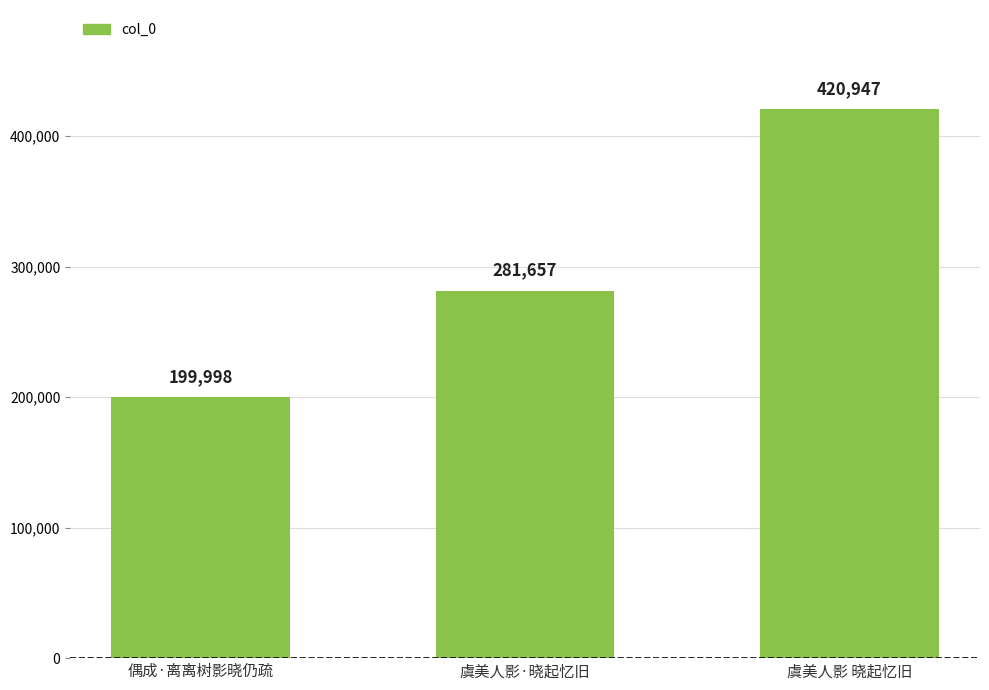

Approximately how many times larger is the value at 虞美人影 晓起忆旧 compared to 虞美人影·晓起忆旧?

1.5